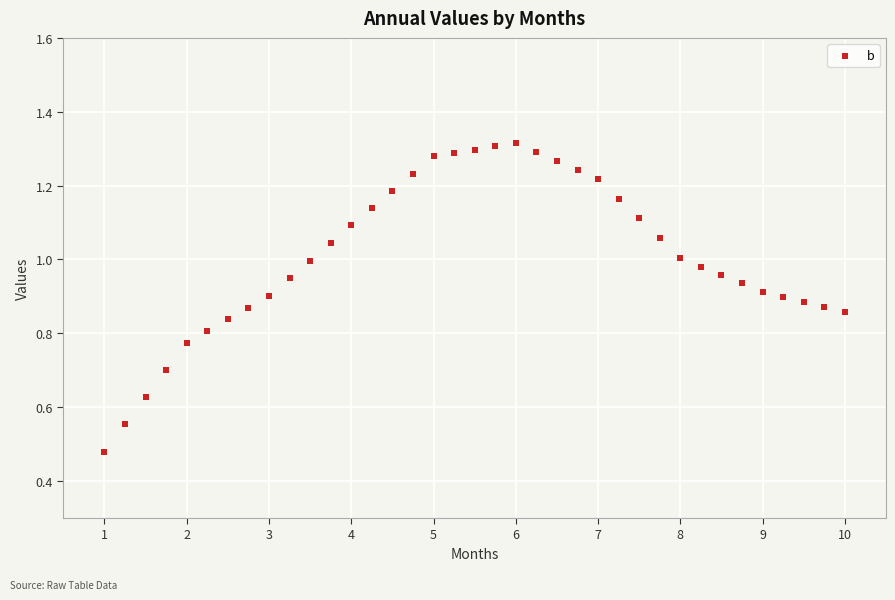

What is the range of X values (max minus min)?

9.0